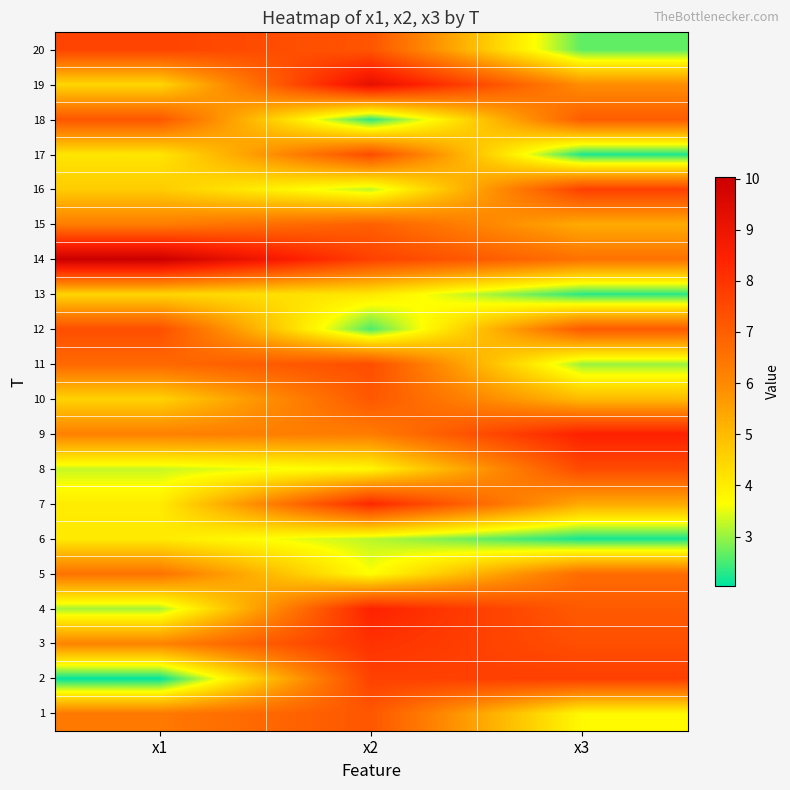

Reading left to right, what are all the values shown in this chart?

1: x1=6.4	x2=7.2	x3=3.8
2: x1=2.0	x2=7.7	x3=7.7
3: x1=6.1	x2=8.0	x3=7.4
4: x1=3.1	x2=8.4	x3=7.1
5: x1=6.5	x2=3.6	x3=6.7
6: x1=4.1	x2=3.2	x3=2.2
7: x1=4.0	x2=8.3	x3=5.3
8: x1=3.3	x2=3.8	x3=7.5
9: x1=6.2	x2=6.3	x3=8.5
10: x1=4.5	x2=7.2	x3=5.0
11: x1=6.7	x2=7.4	x3=3.0
12: x1=7.4	x2=2.5	x3=7.1
13: x1=4.5	x2=4.1	x3=2.3
14: x1=10.0	x2=7.7	x3=6.5
15: x1=6.3	x2=7.0	x3=5.3
16: x1=4.7	x2=3.2	x3=7.7
17: x1=4.1	x2=7.4	x3=2.2
18: x1=7.2	x2=2.3	x3=7.0
19: x1=4.4	x2=9.2	x3=5.9
20: x1=7.6	x2=7.2	x3=2.6